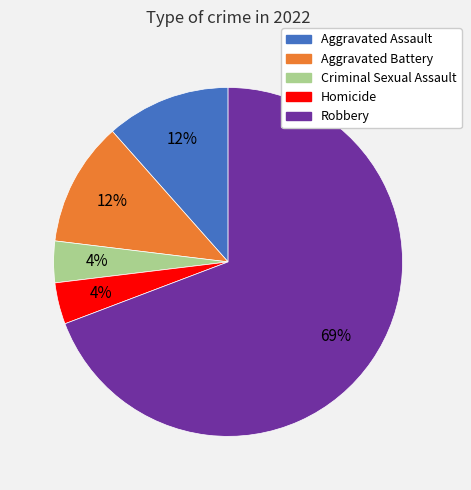

Is it true that Robbery is 56% of the pie?

False